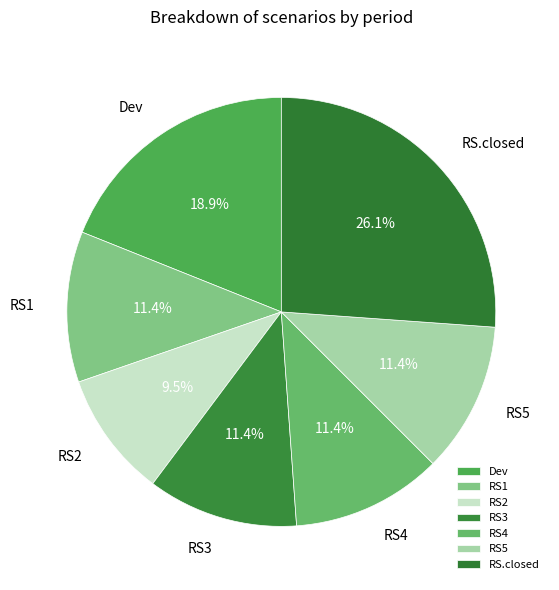

To the nearest percent, what percentage of the pie is RS1?

11%